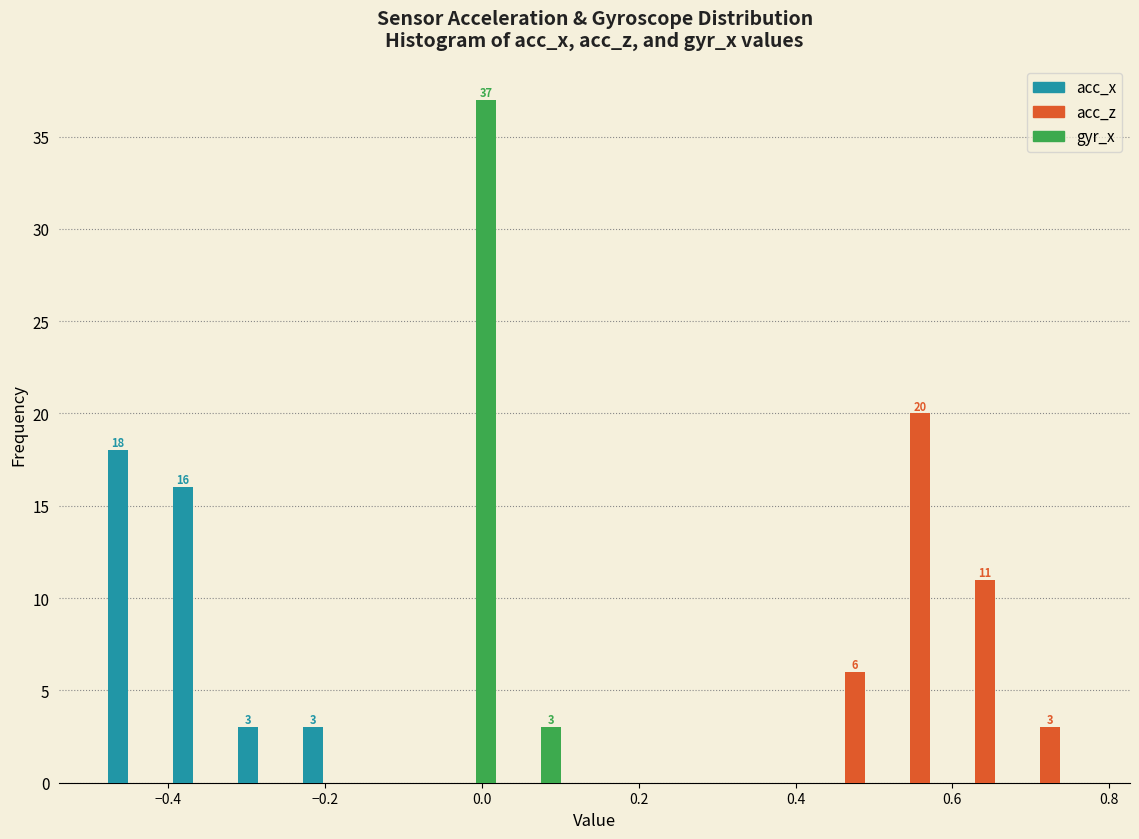

In the gyr_x series, which range on the x-axis has the tallest bar?

-0.06 to 0.02